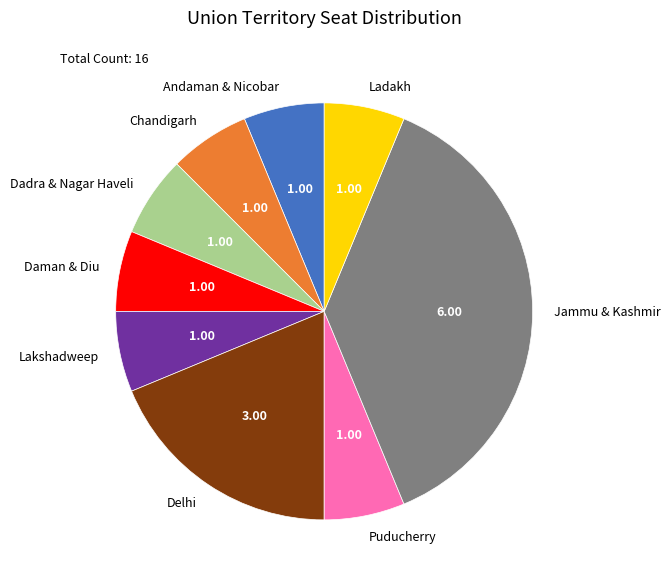

Is Andaman & Nicobar the majority of the pie?

No